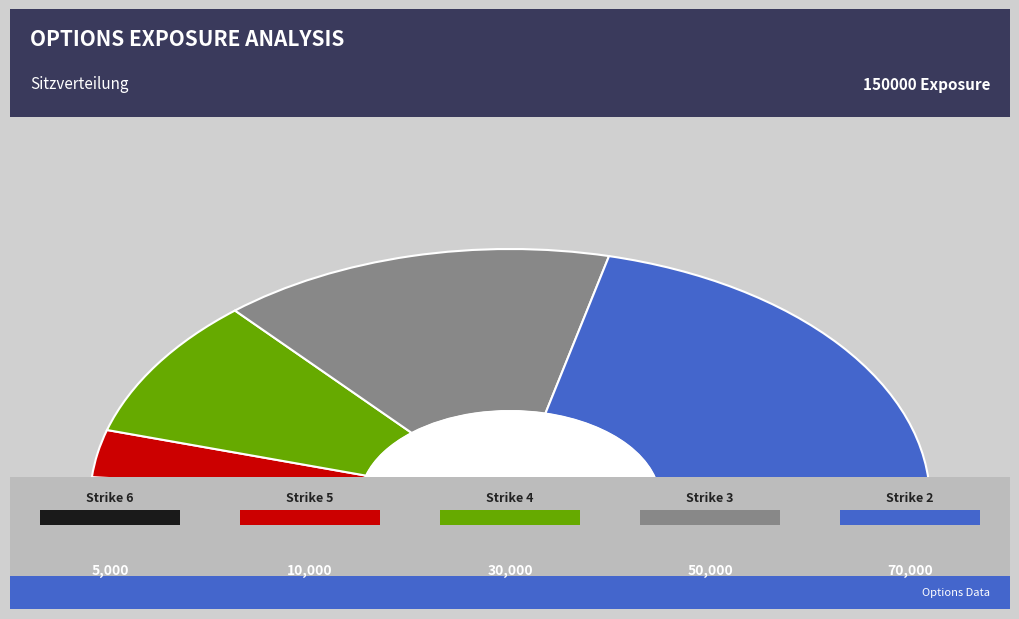

Rank the categories by value from highest to lowest.

2, 3, 4, 5, 6